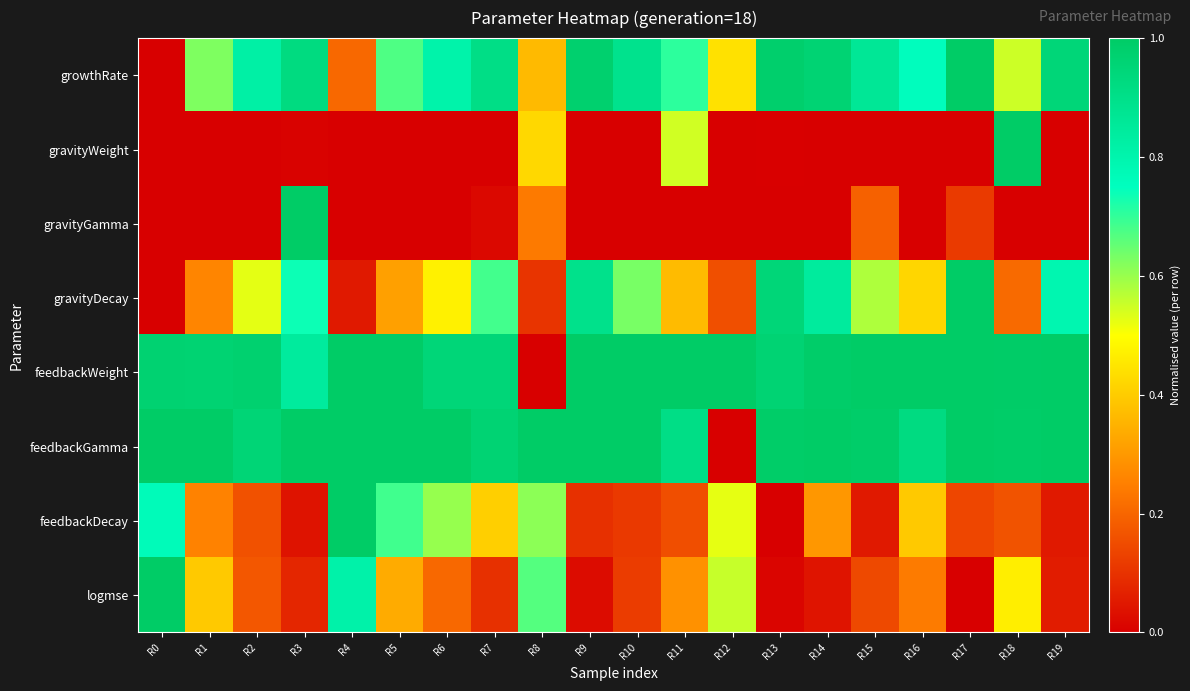

At which category is the sum across all series the highest?

R3